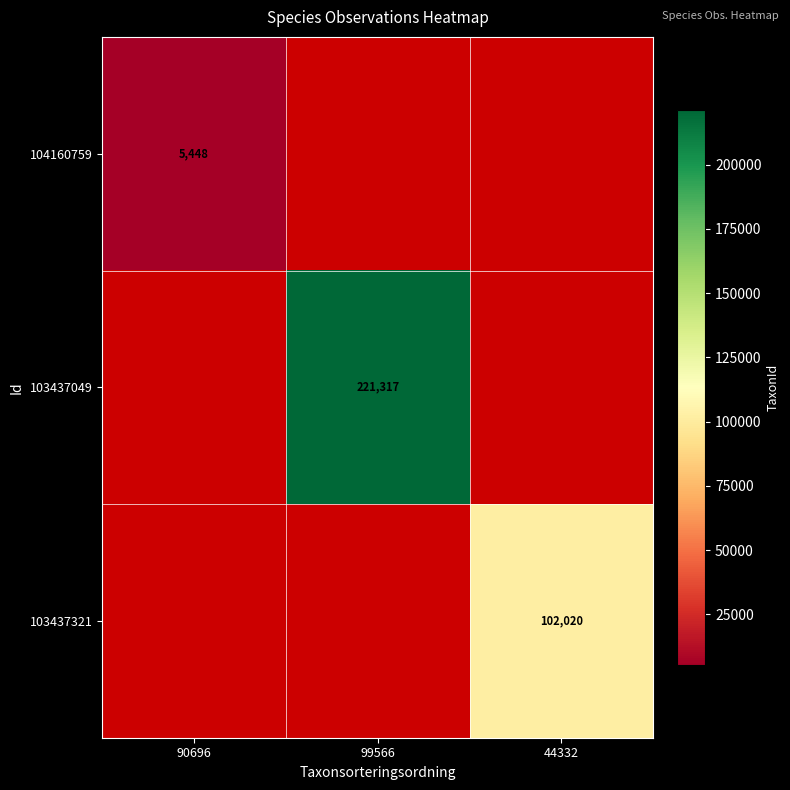

True or false: 103437049 has a value of 221317.0 at 99566.

True